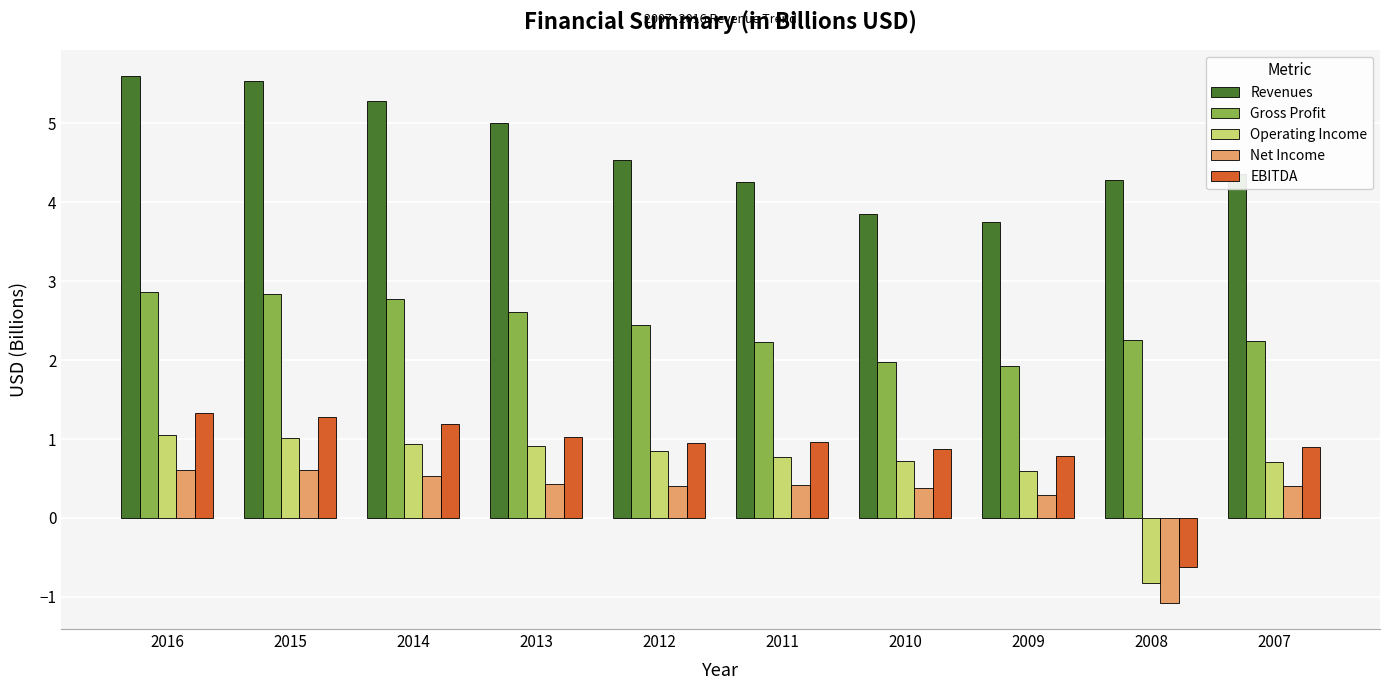

Where does the EBITDA series first go above 0?

2016